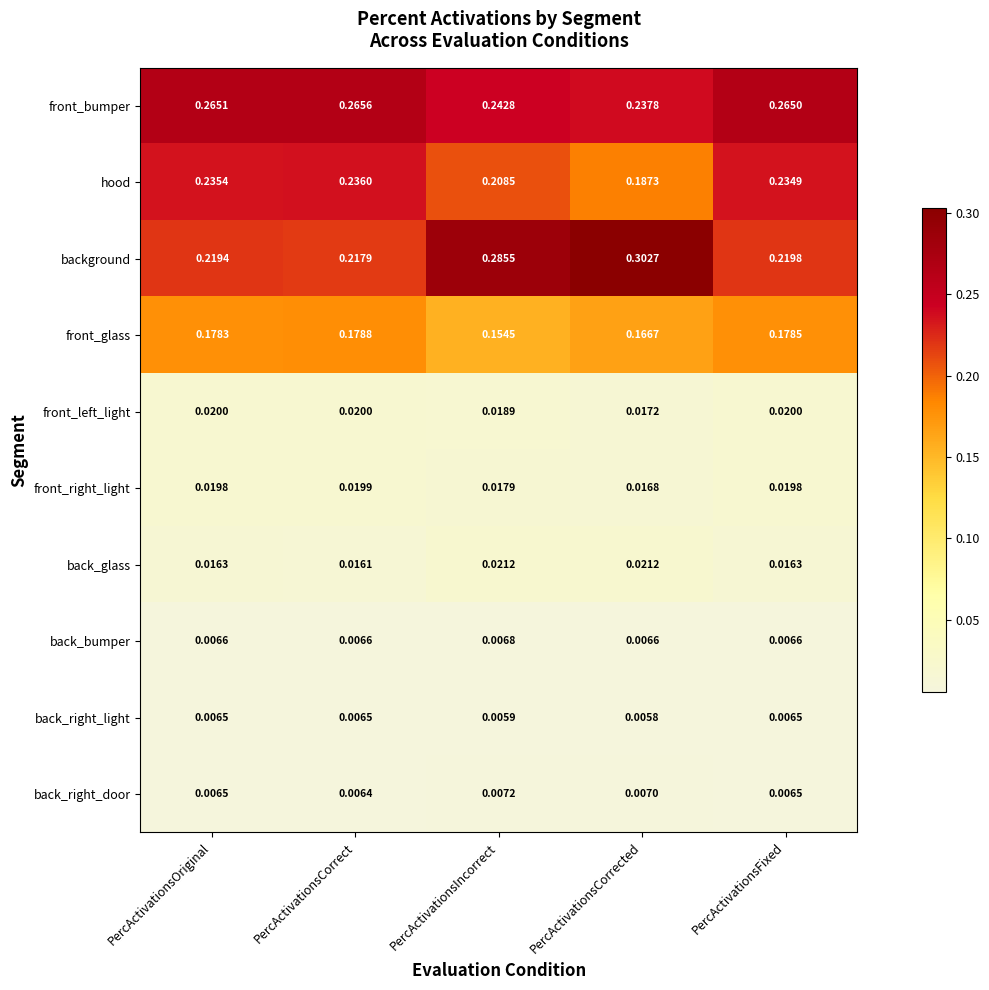

What is the total value across all series at PercActivationsOriginal?

1.0